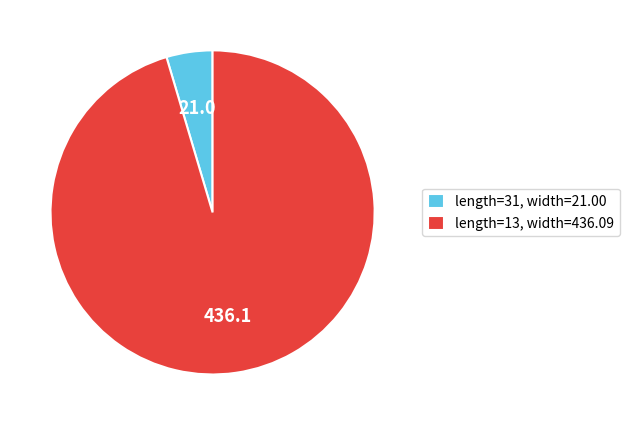

Count the number of slices in the pie.

2